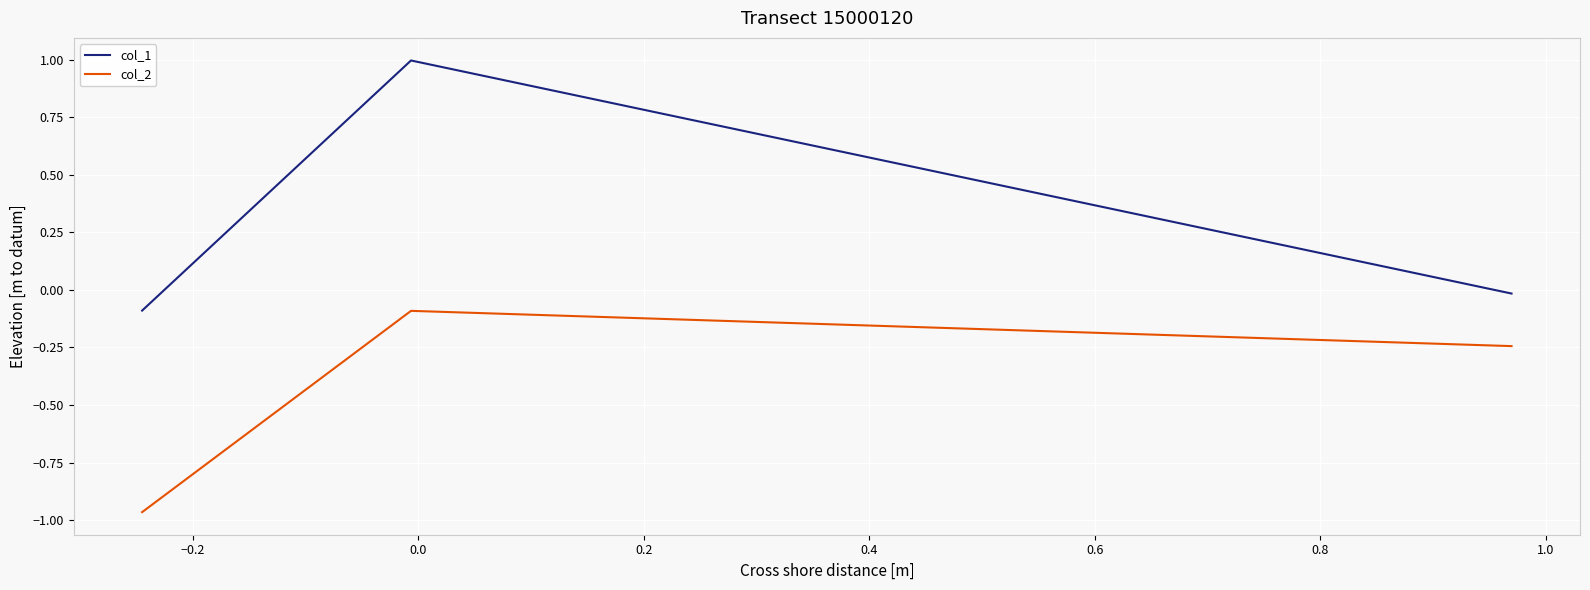

What is the difference between the second highest and minimum values in the col_1 series?

0.1